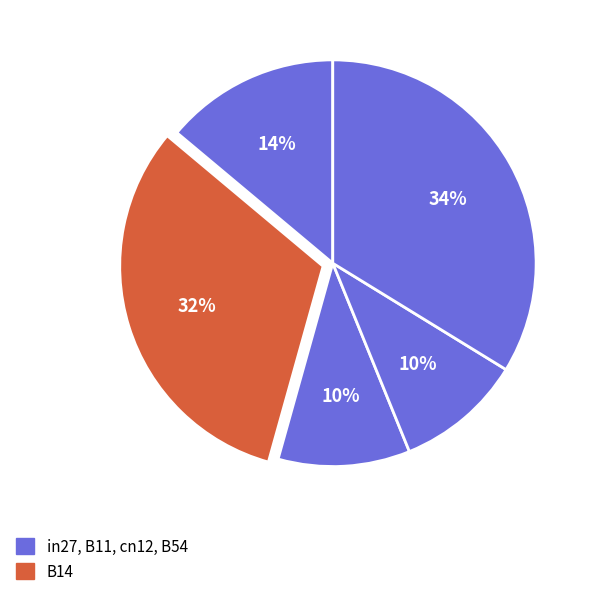

Count the number of slices in the pie.

5